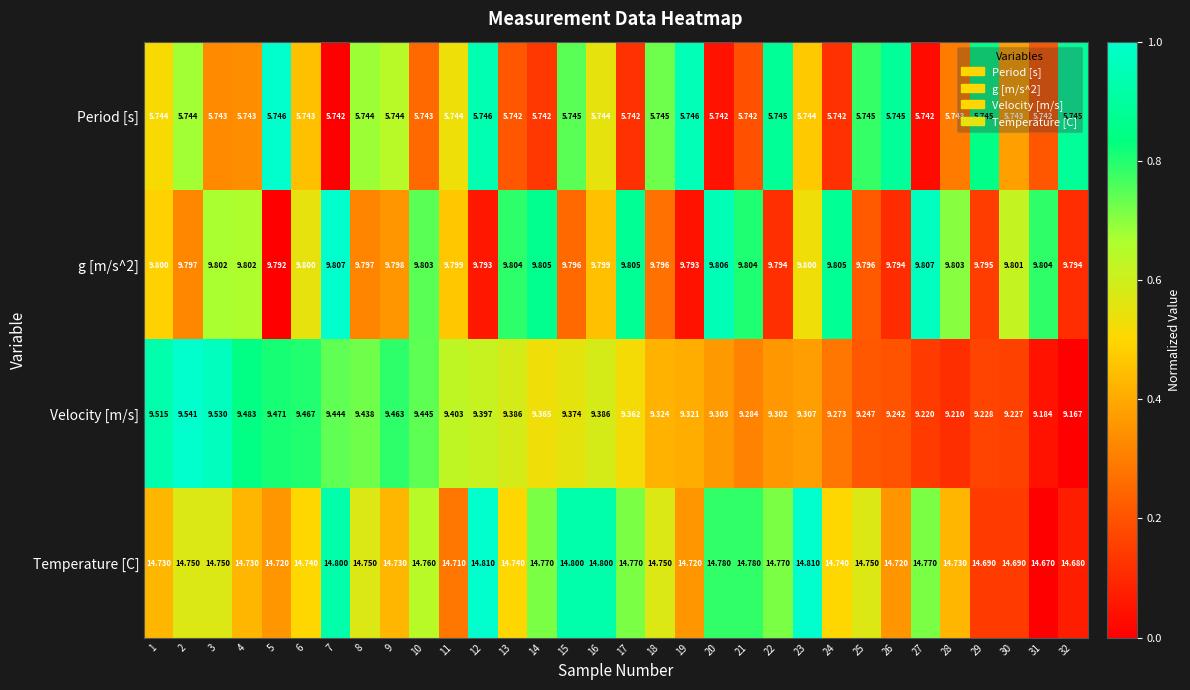

Which series changed the most between 17 and 32?

Velocity [m/s]